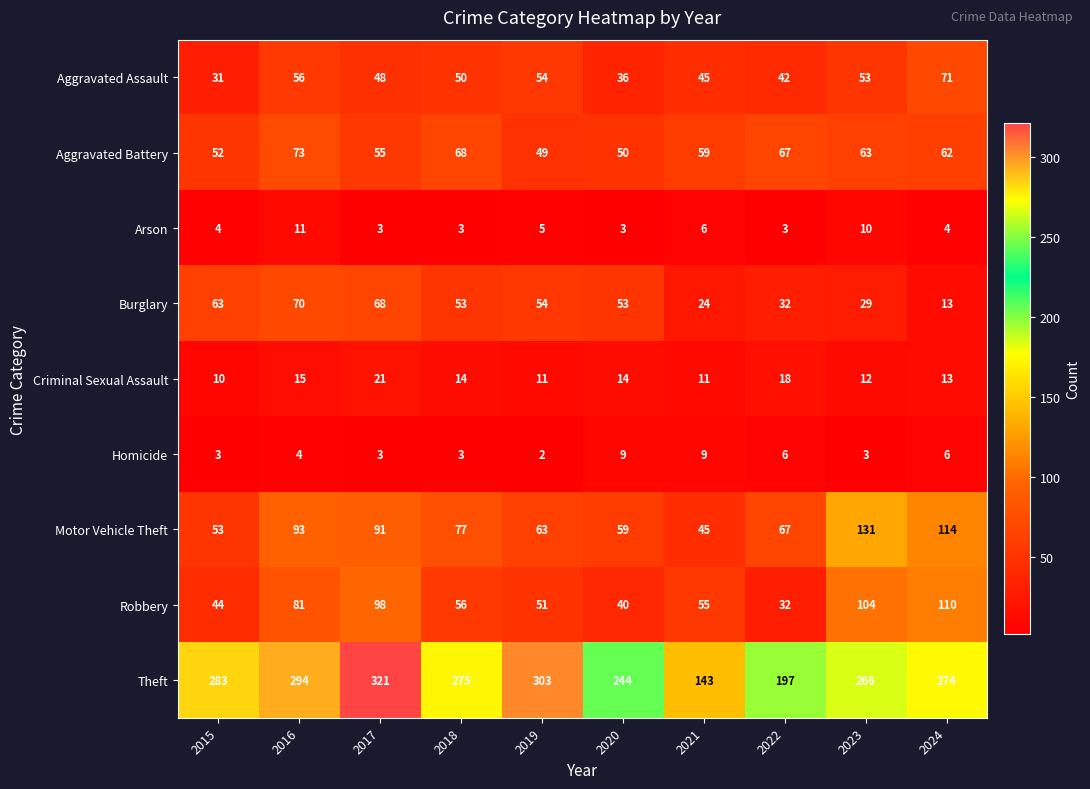

What is the sum of all Theft values?

2600